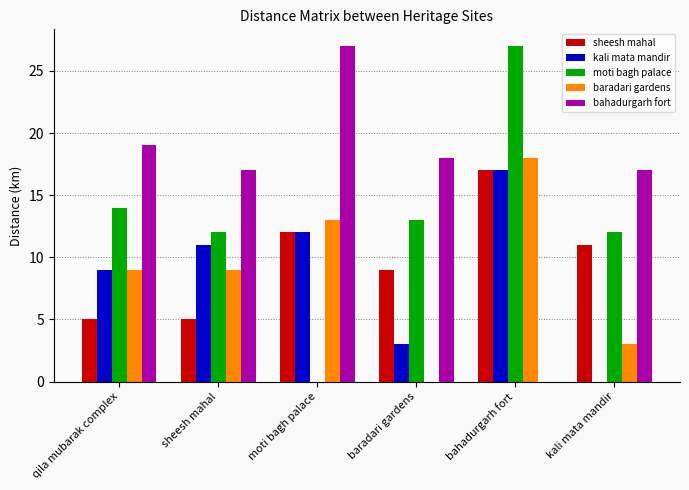

How many series are shown in this chart?

5